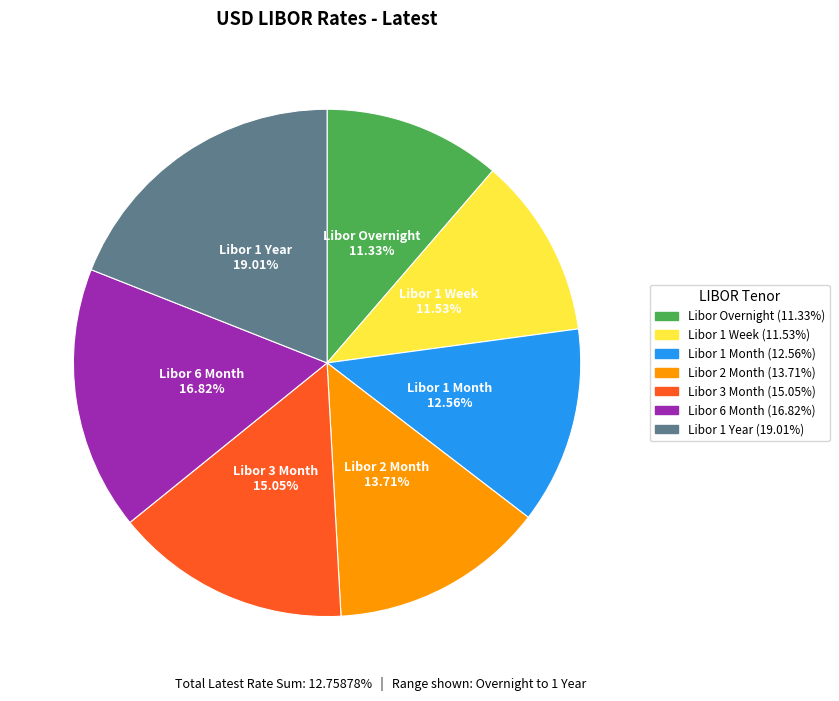

The Libor Overnight slice represents 19% of the pie. True or false?

False